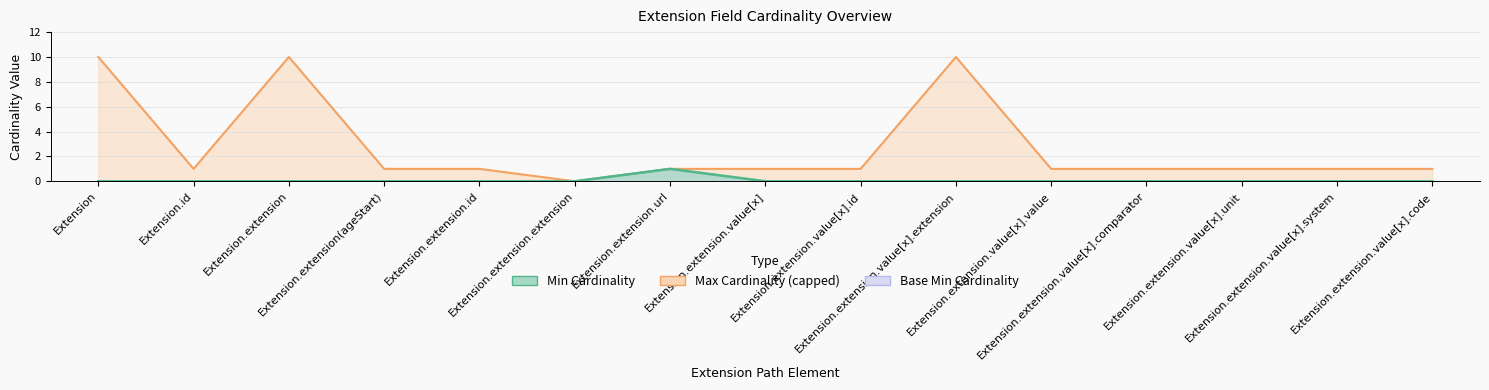

The Max_numeric series shows -3 at Extension.extension.extension. True or false?

False